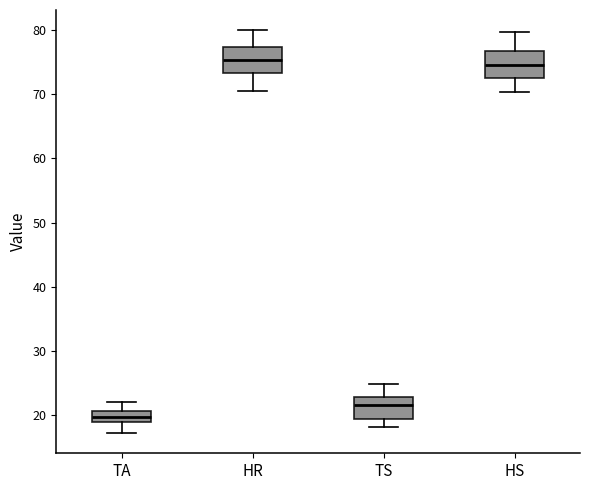

Which box has the lowest median line?

TA